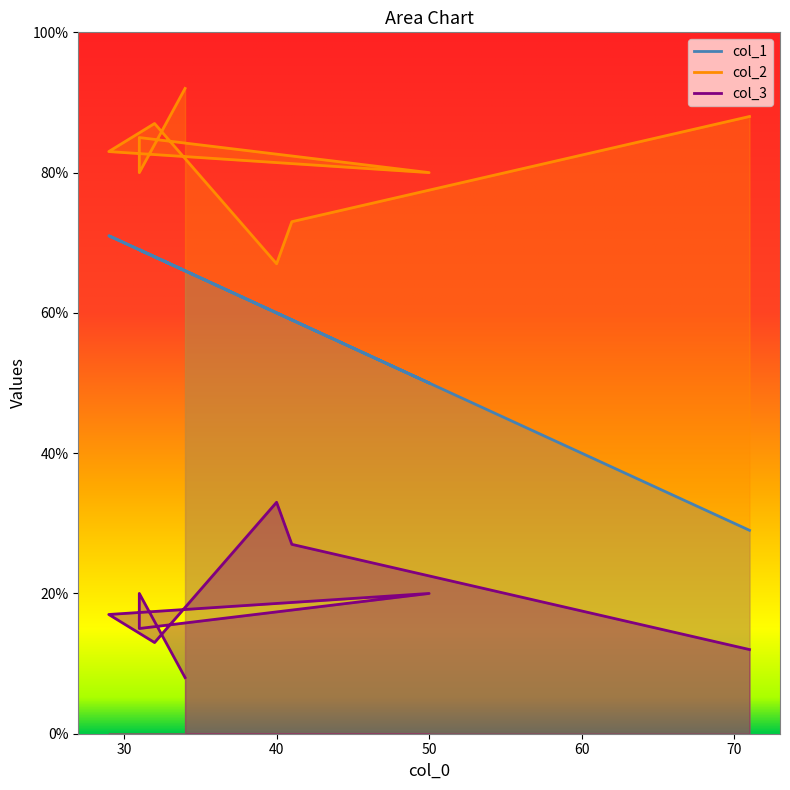

How many distinct data groups are displayed?

3